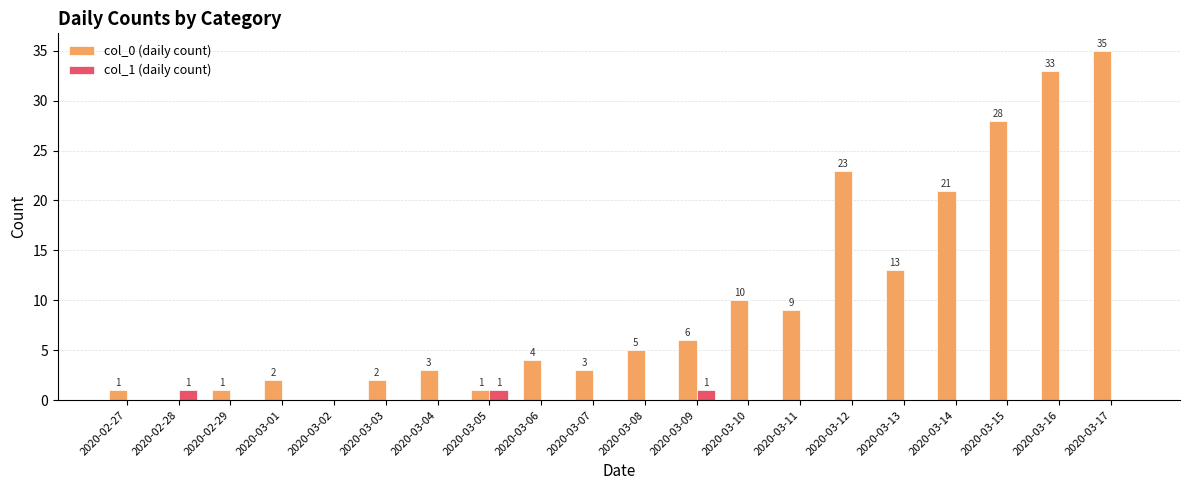

Reading left to right, list all the values displayed in this chart.

col_0 (daily count): 1	0	1	2	0	2	3	1	4	3	5	6	10	9	23	13	21	28	33	35
col_1 (daily count): 0	1	0	0	0	0	0	1	0	0	0	1	0	0	0	0	0	0	0	0